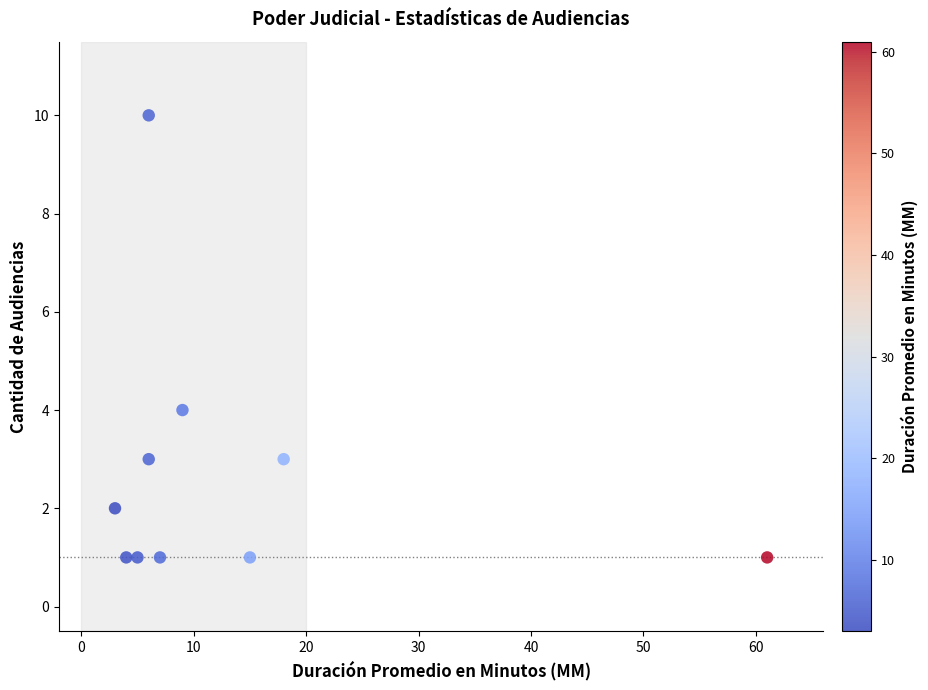

What Y value in the scatter plot is closest to 5?

4